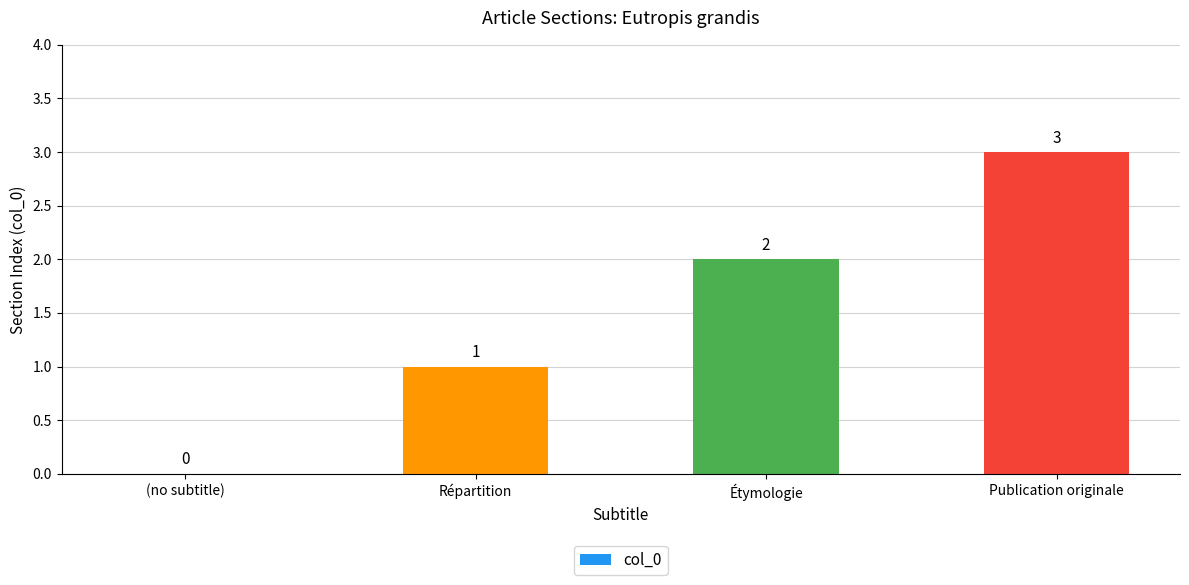

How many distinct data groups are displayed?

1